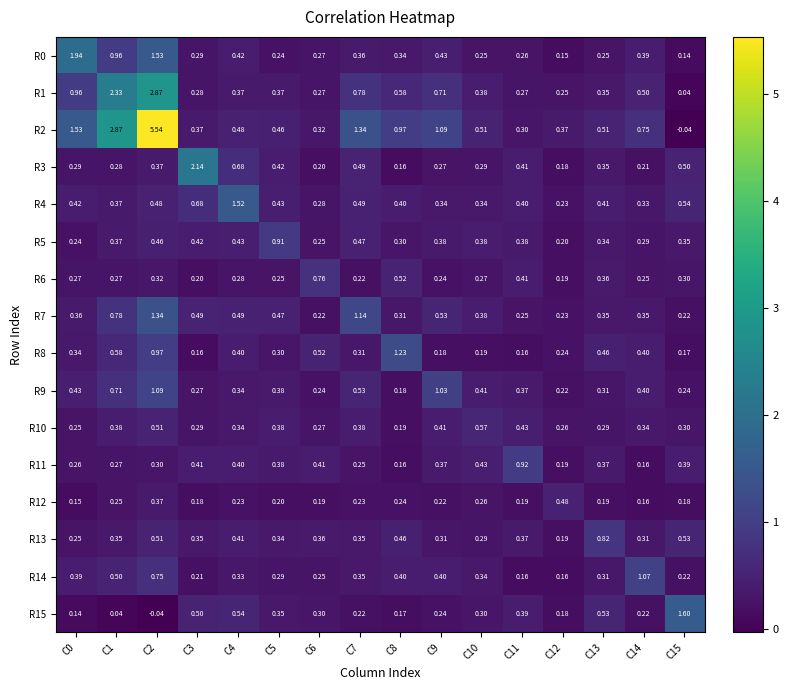

Which series has the largest total across all categories?

R2